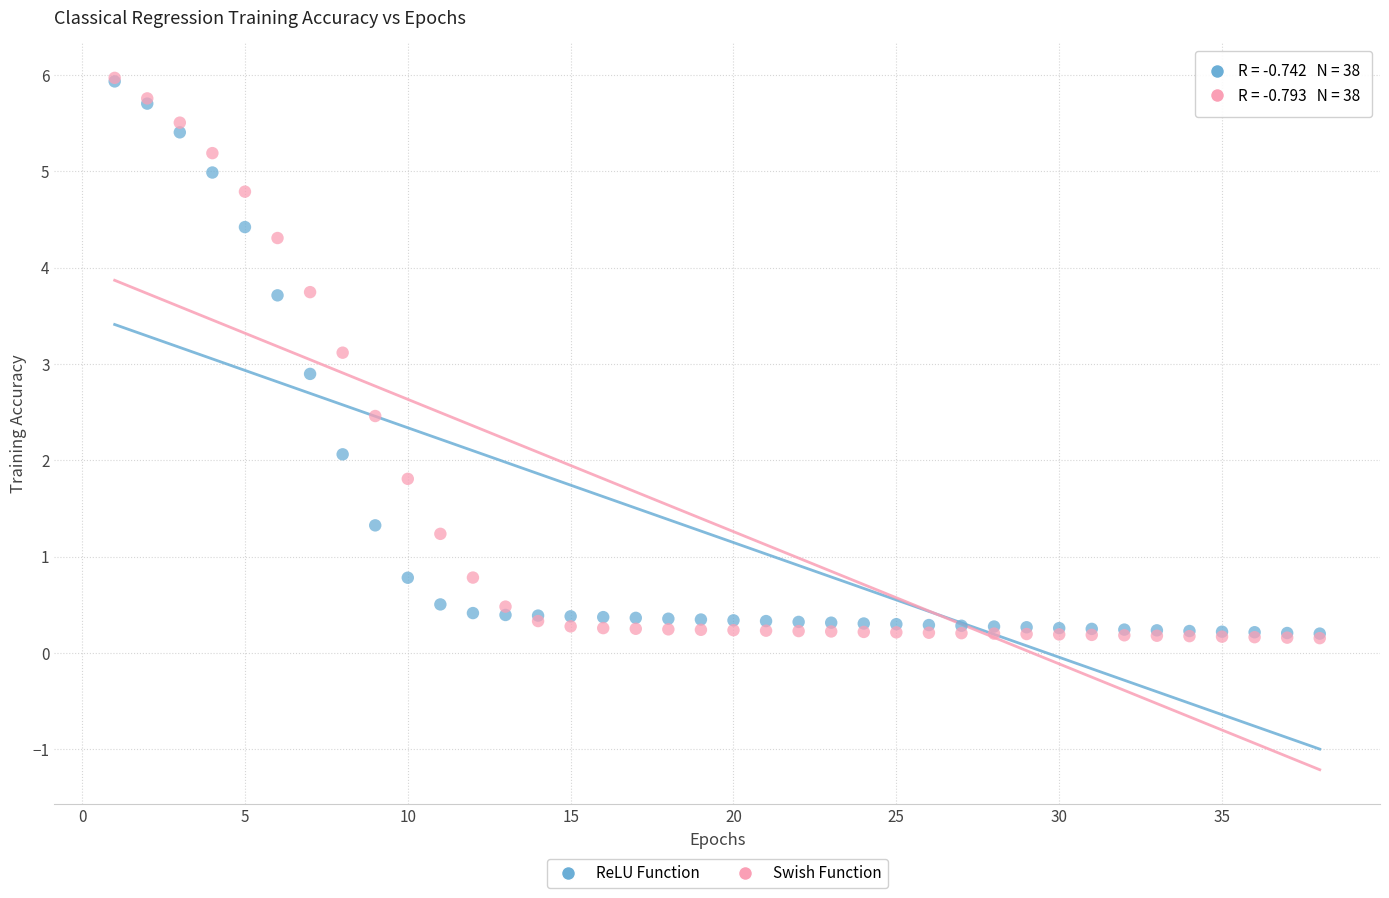

What are all the series names shown in the legend?

ReLU Function, Swish Function